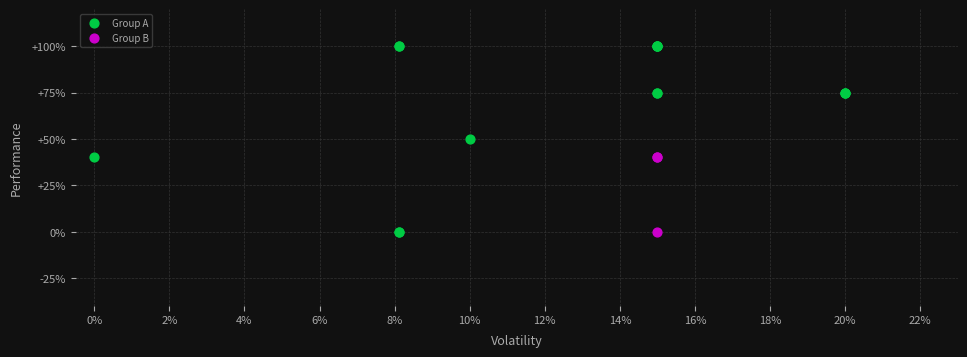

Which series reaches the maximum Y coordinate?

Group A